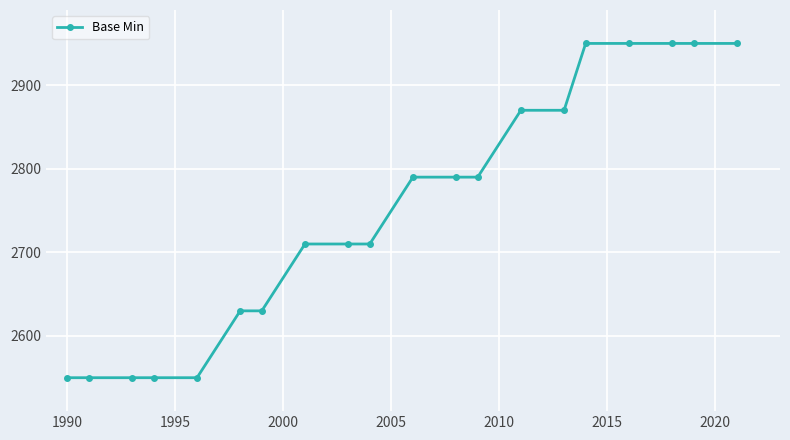

What is the maximum value shown in the chart?

2950